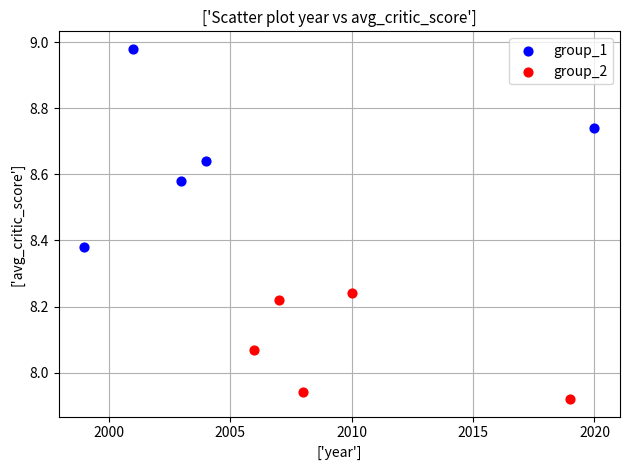

What are all the series names shown in the legend?

group_1, group_2